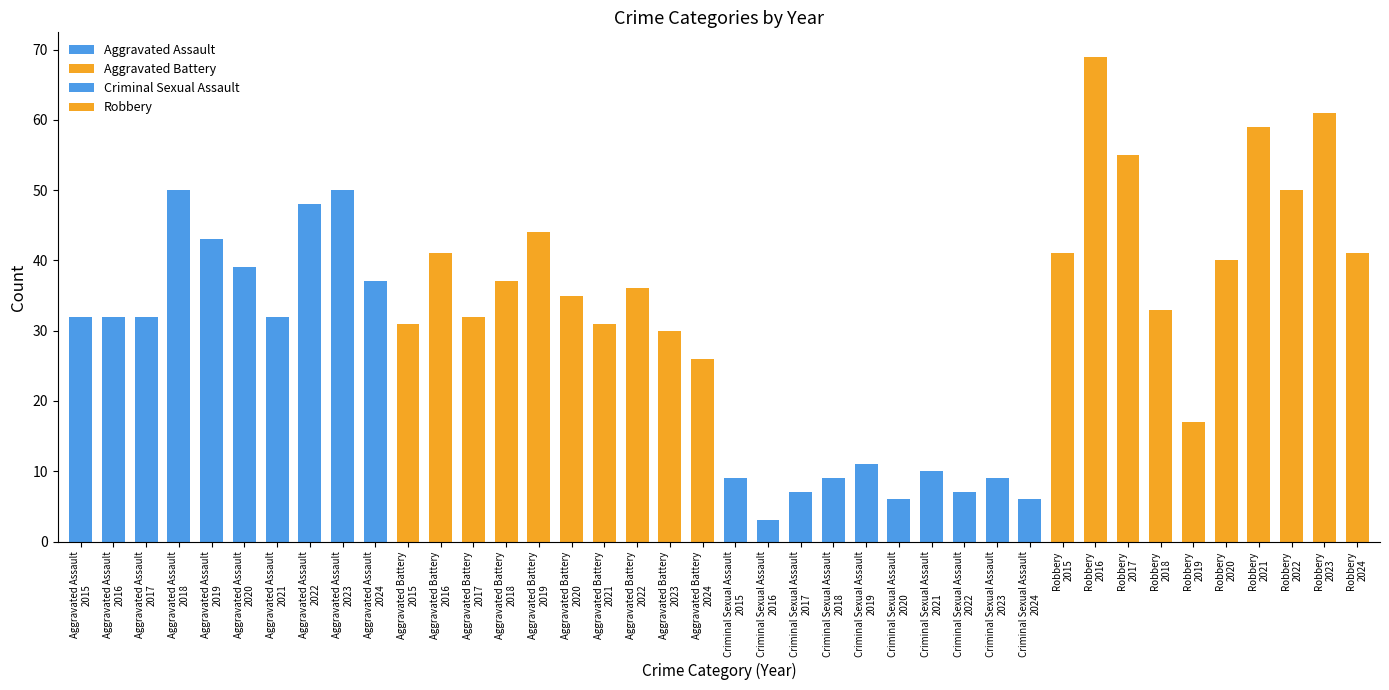

What is the difference between the maximum and minimum values?

66